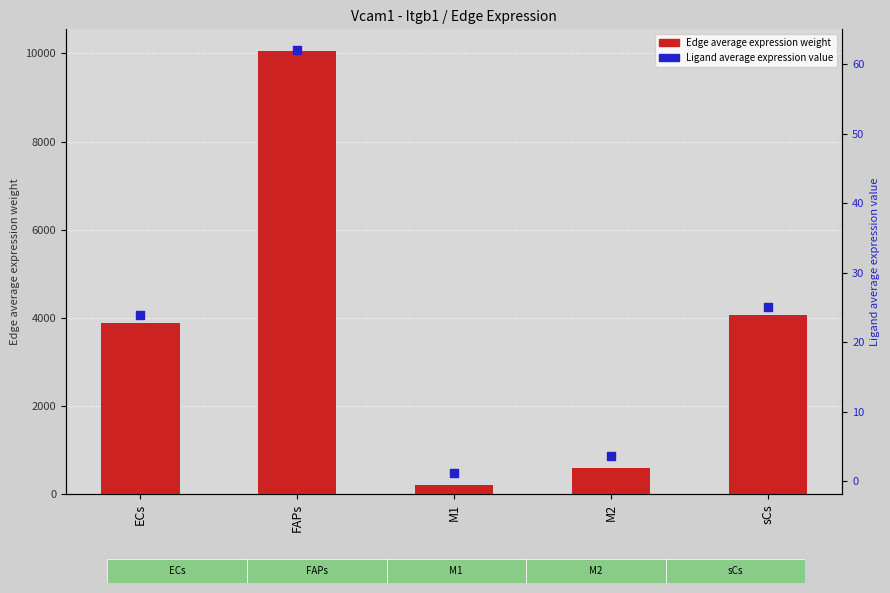

Is the value of Edge average expression weight at sCs greater than the value of Ligand average expression value at ECs?

Yes